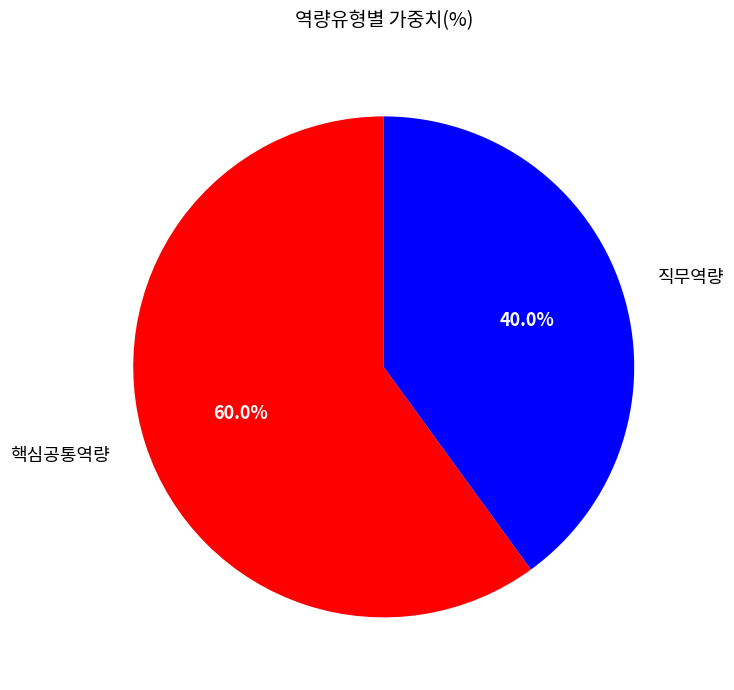

What is the total percentage of 직무역량 and 핵심공통역량?

100.0%